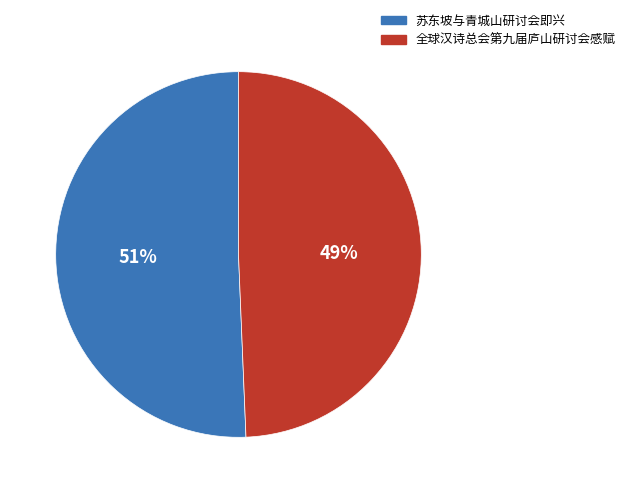

To the nearest percent, what is the combined percentage of 苏东坡与青城山研讨会即兴 and 全球汉诗总会第九届庐山研讨会感赋?

100%